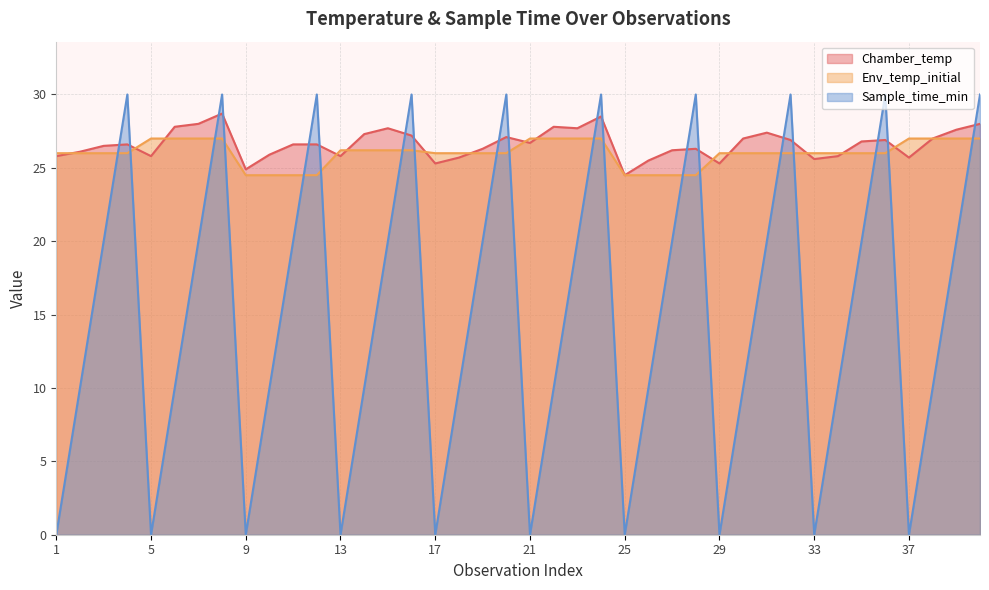

In Sample_time_min, how many points are higher than both neighbors (excluding endpoints)?

9